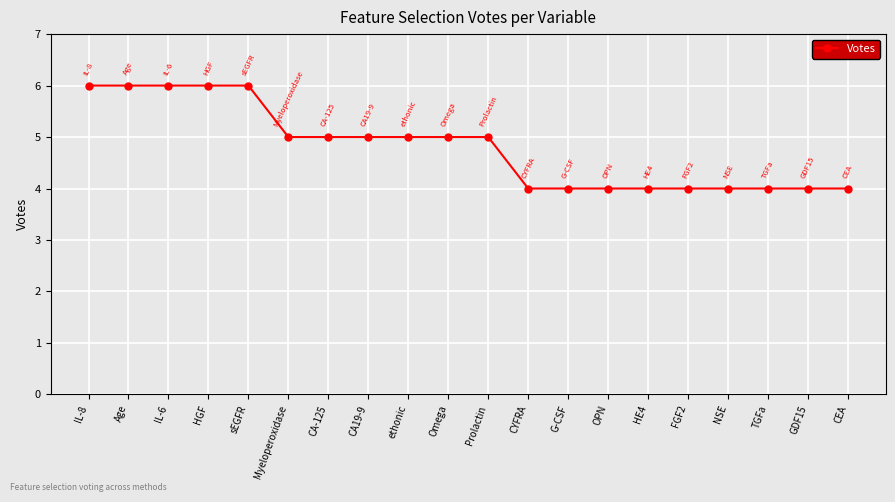

Approximately how many times larger is the value at Prolactin compared to IL-6?

0.8